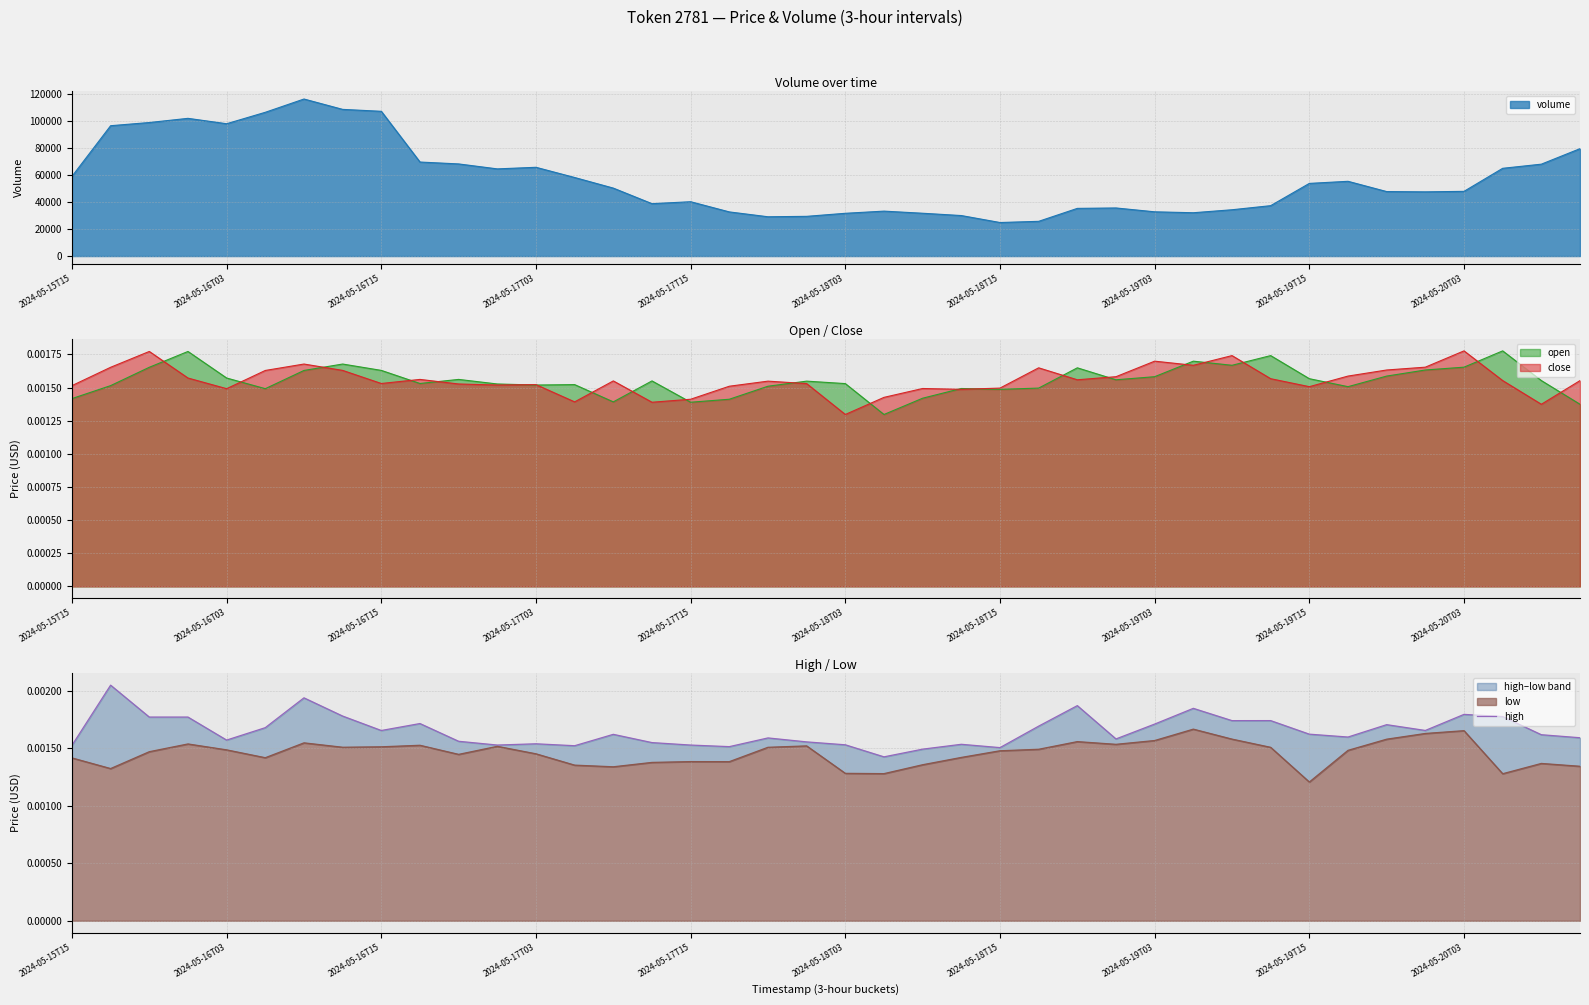

What is the highest value of the volume series?

115972.2